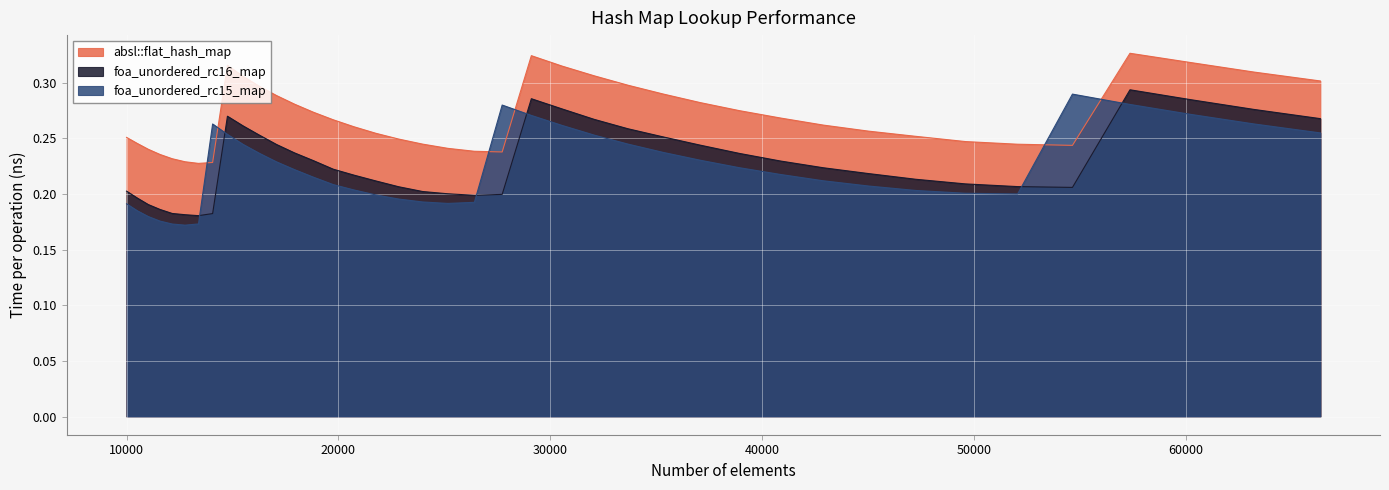

True or false: foa_unordered_rc16_map and absl::flat_hash_map intersect in this chart.

False